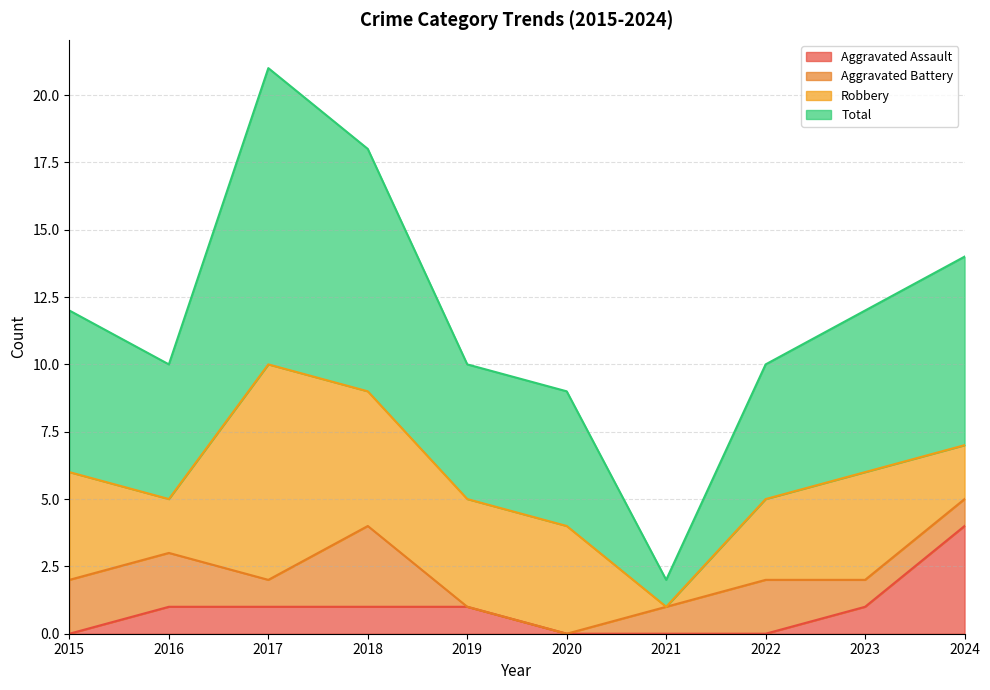

Which category has the highest value in the Aggravated Assault series?

2024